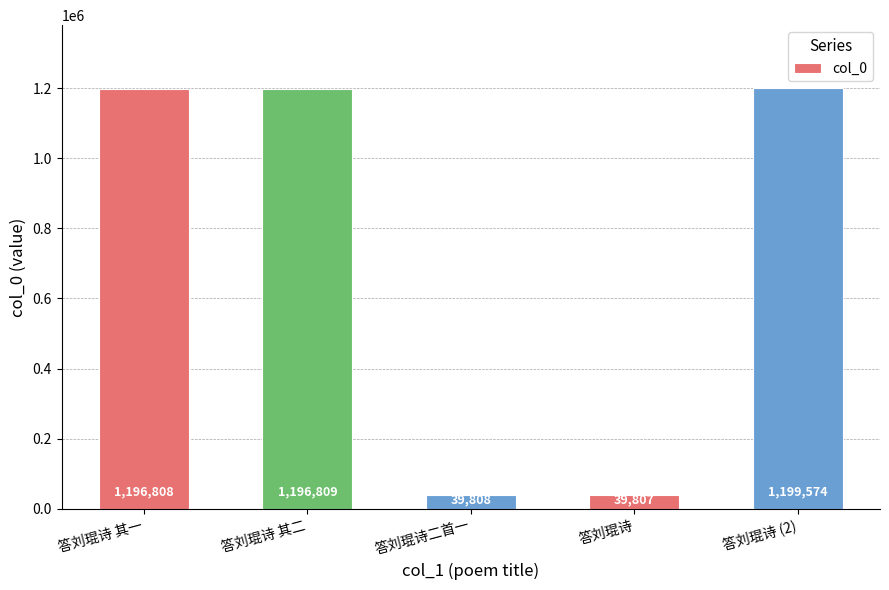

What position from the right is 答刘琨诗二首一?

3